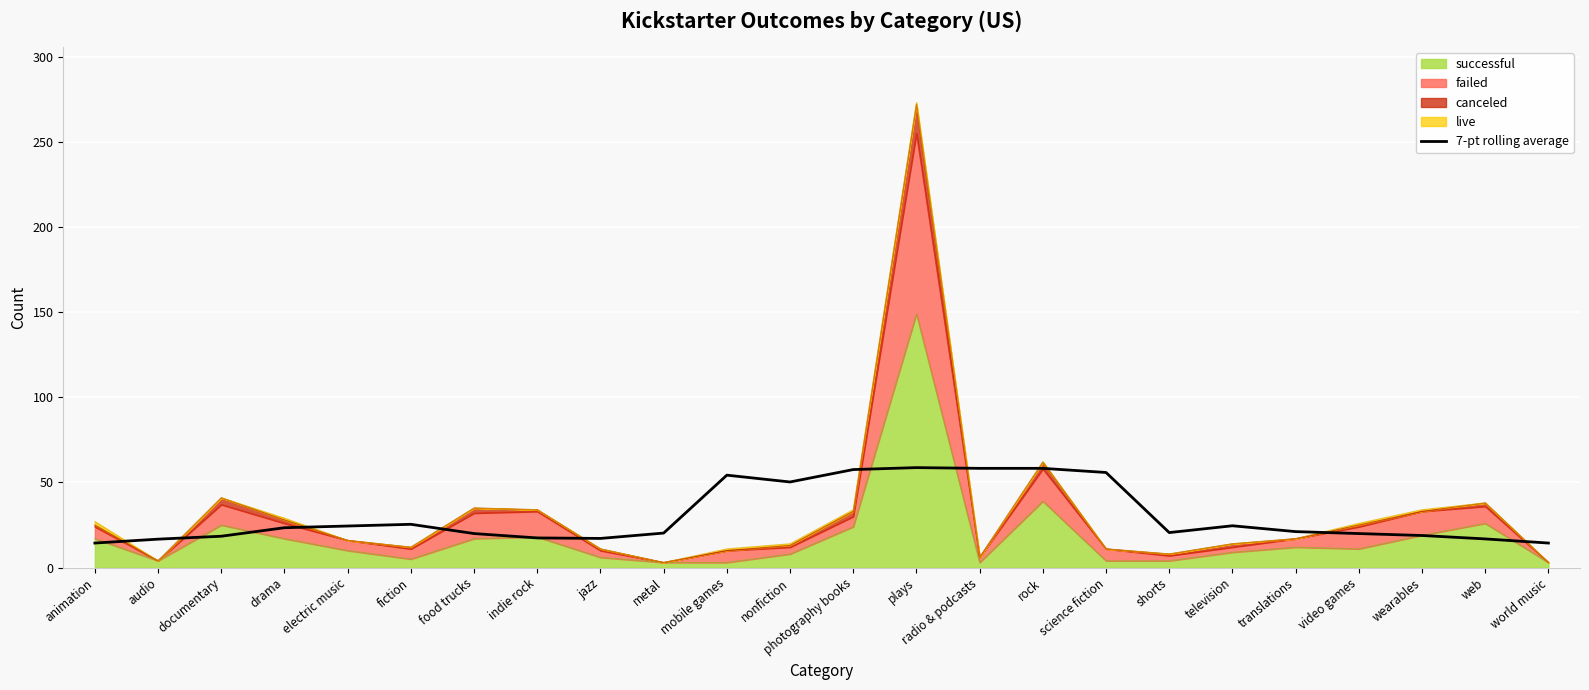

The chart shows a value of 20.3 at metal. True or false?

True